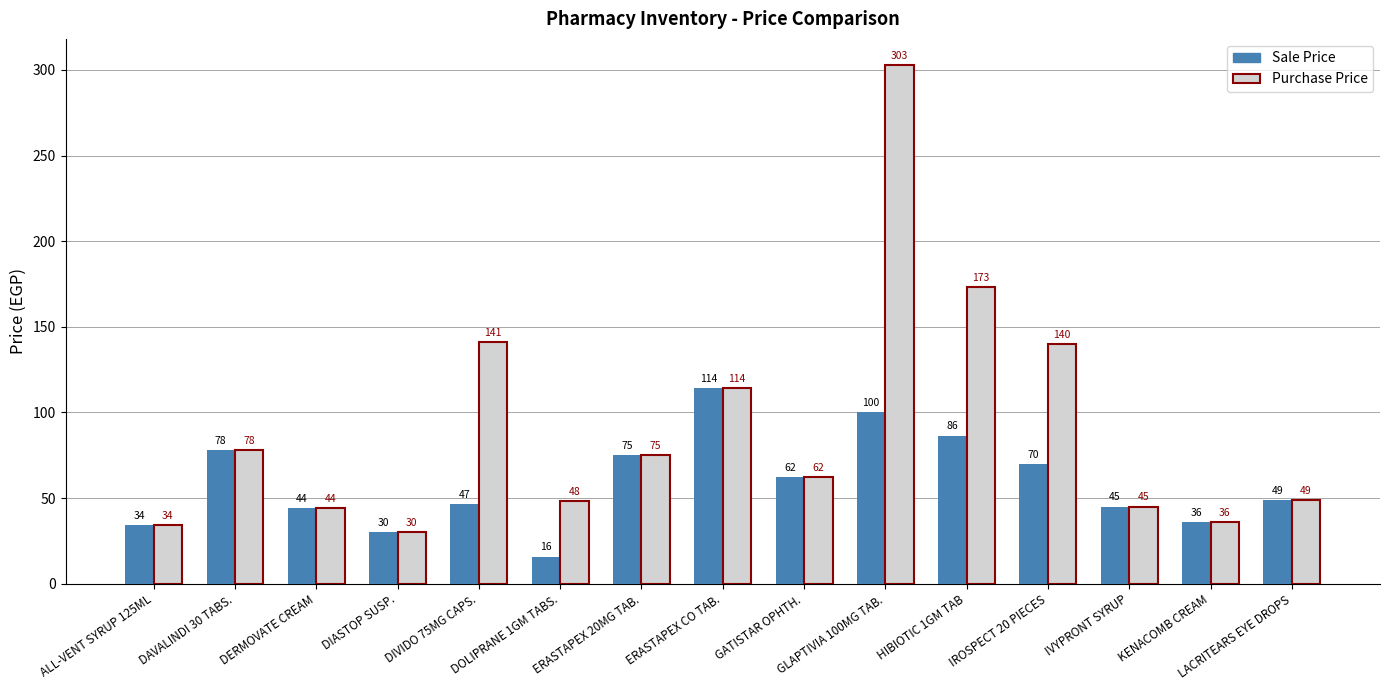

What is the average value of the Purchase Price series?

91.5